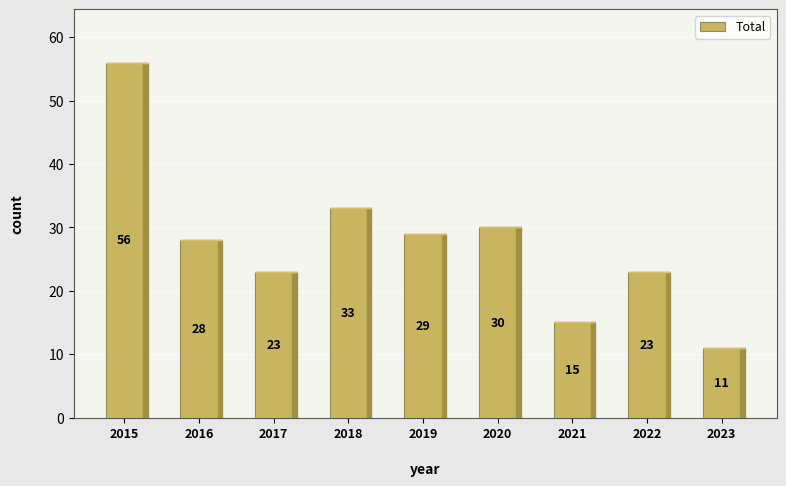

Count the number of categories in the chart.

9